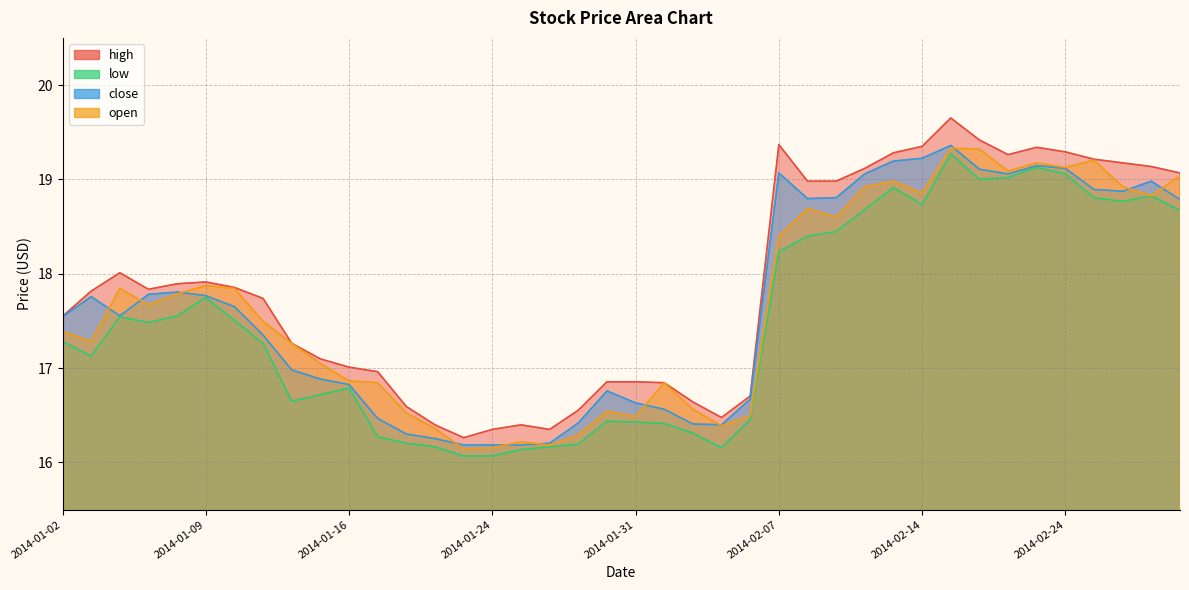

What is the label of the 10th point from the left?

2014-01-15